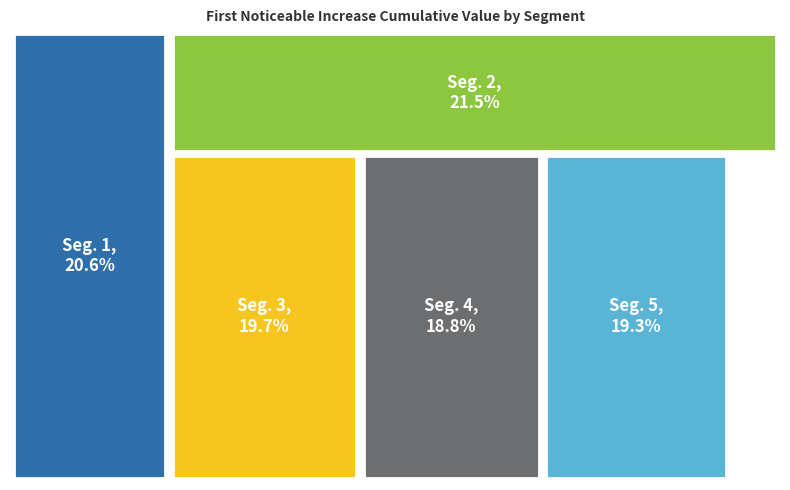

Does signal segment 2 account for over 50% of the chart?

No